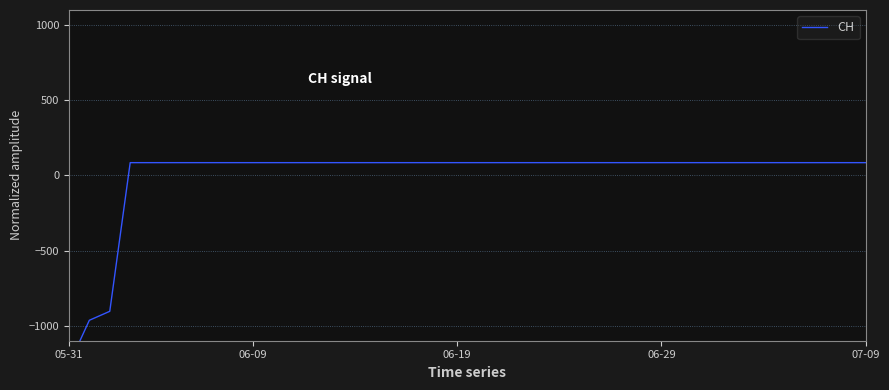

What value does the data have at 38?

84.6